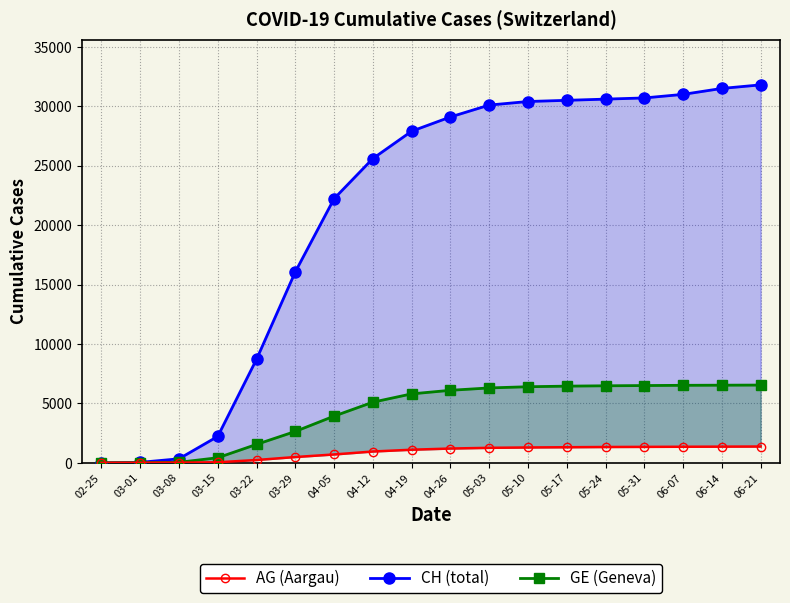

Reading left to right, extract all data points from this chart.

CH (total): 0	38	336	2220	8710	16064	22222	25600	27900	29100	30100	30400	30500	30600	30700	31000	31500	31800
GE (Geneva): 0	9	44	425	1549	2638	3928	5100	5800	6100	6300	6400	6450	6480	6500	6520	6530	6540
AG (Aargau): 0	4	14	43	235	485	702	950	1100	1200	1260	1290	1310	1330	1340	1350	1360	1370